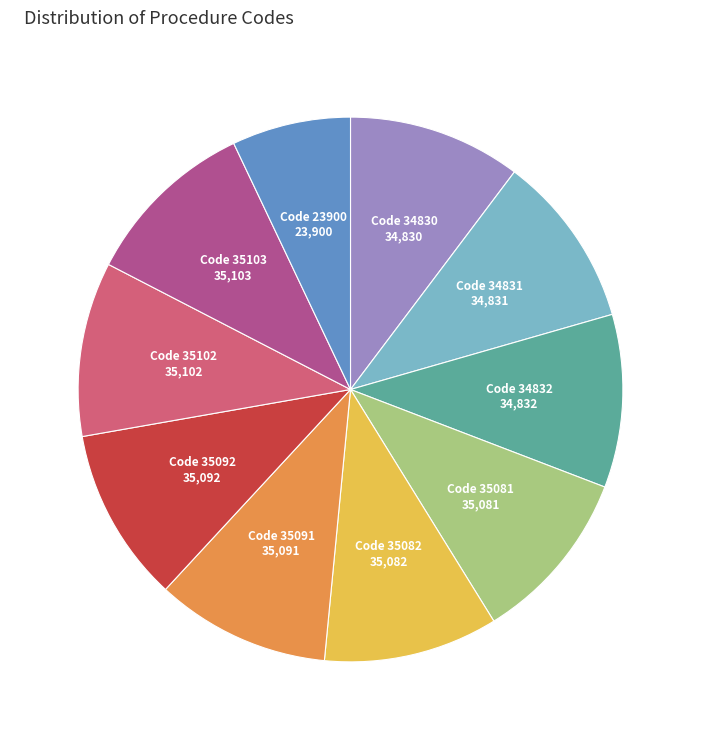

Does any single category account for the majority?

No